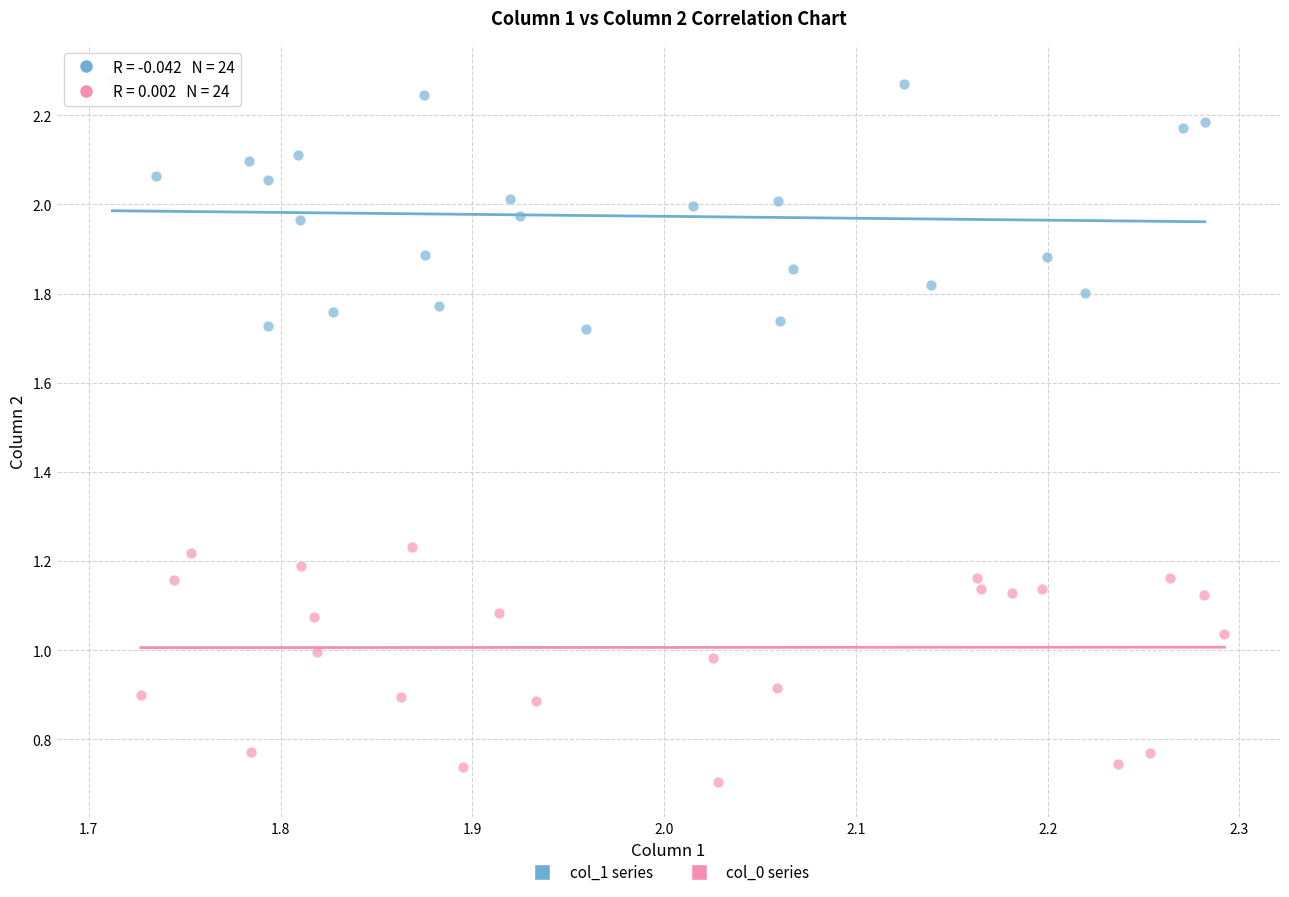

Which series contains the highest Y value?

col_1 series